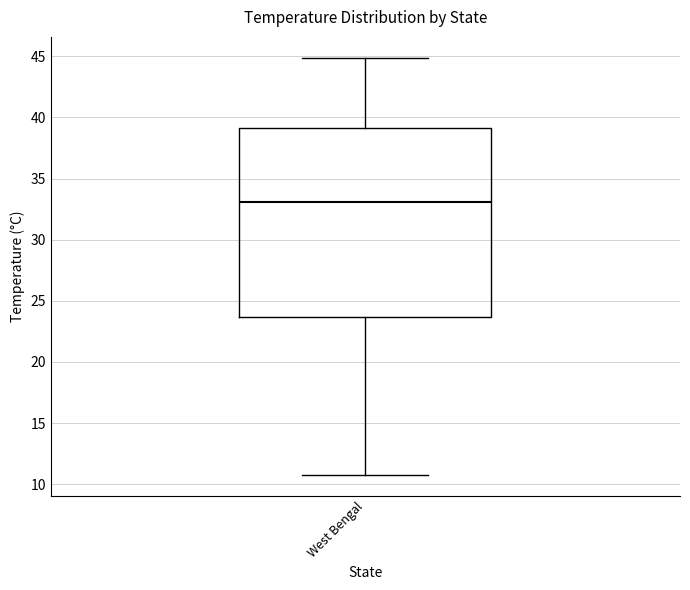

Where is the lower edge of the box for West Bengal on the y-axis? The values are not printed on the chart, so give them approximately, as read against the axis.

23.5